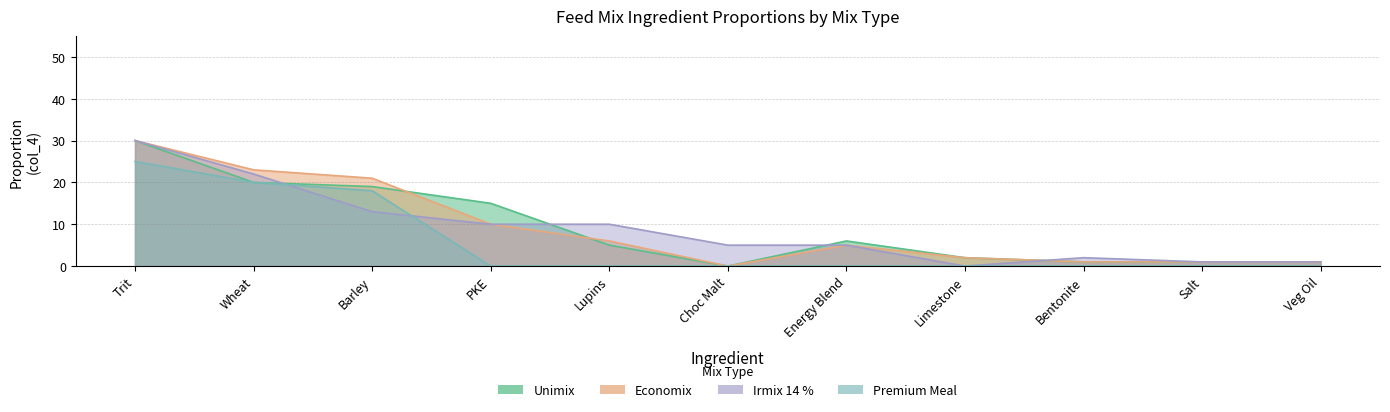

Which series has the largest total across all categories?

Unimix